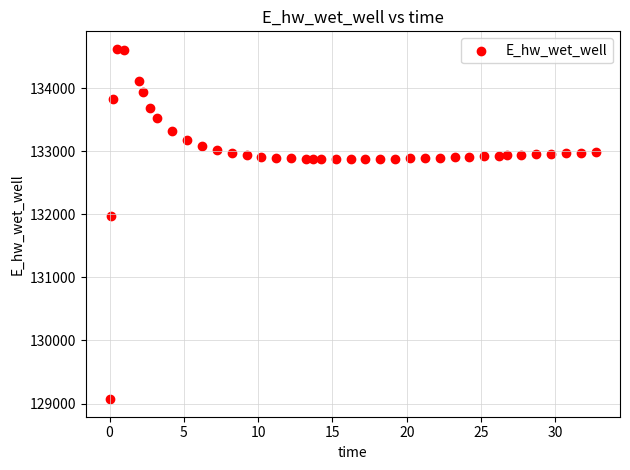

What Y value in the scatter plot is closest to 131846?

131967.4